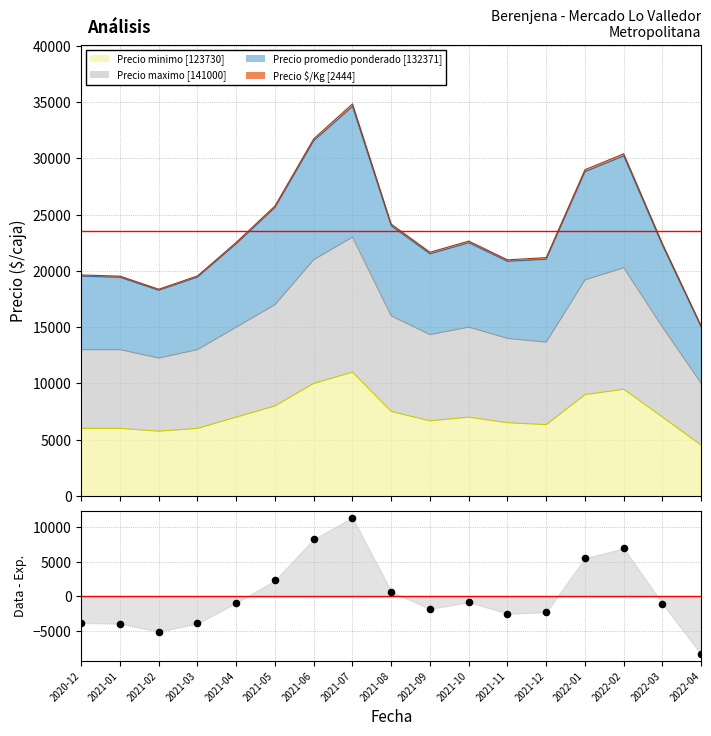

What is the change in value from 2021-06 to 2021-10?

-9097.0